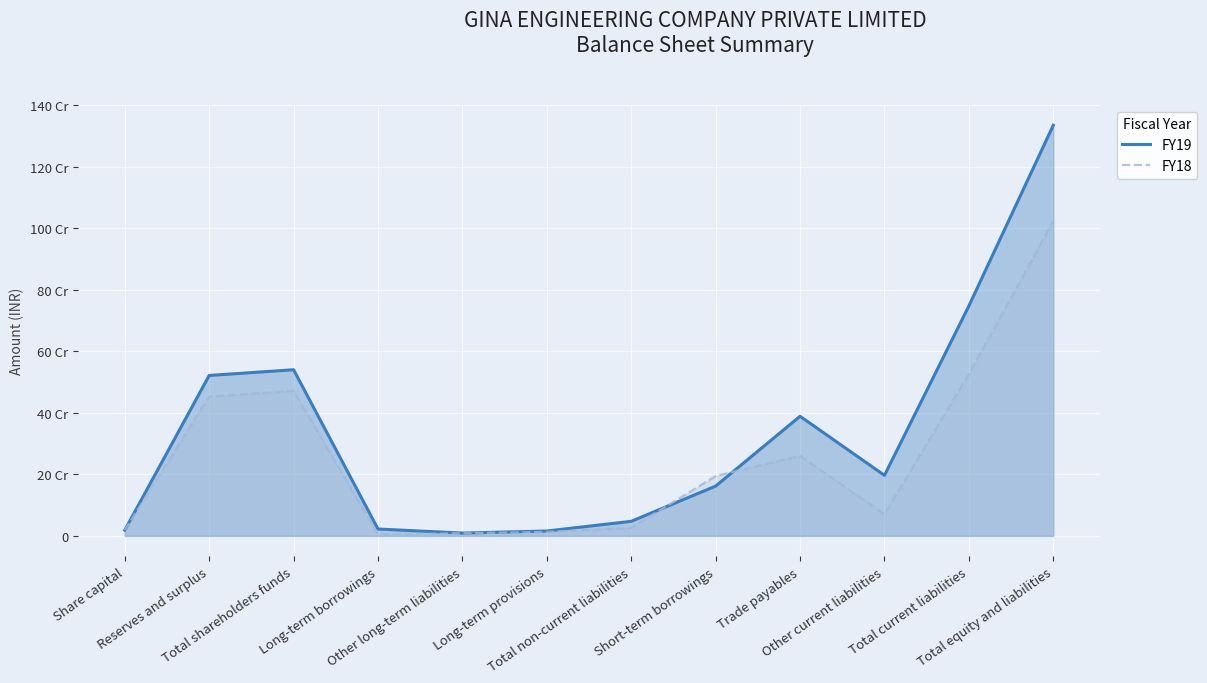

At how many categories does at least one series exceed 304123405?

5